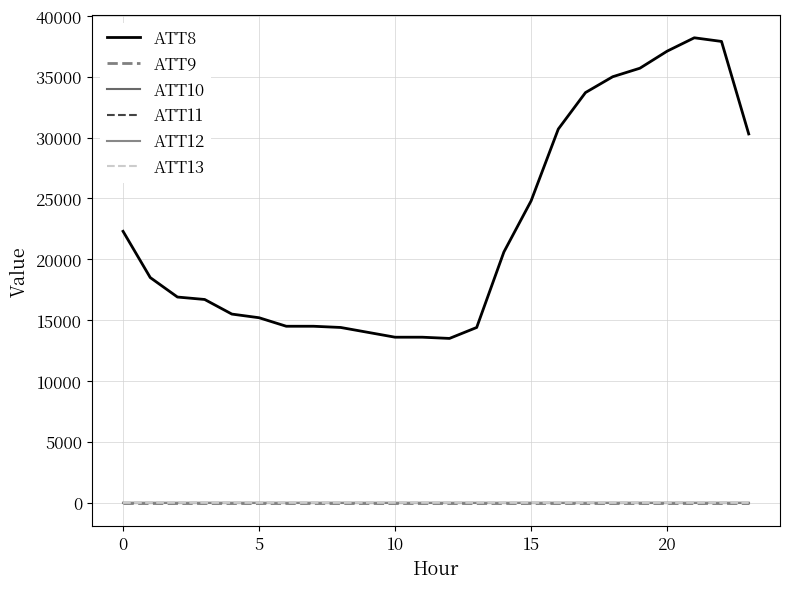

Which series has the largest range (max minus min)?

ATT8